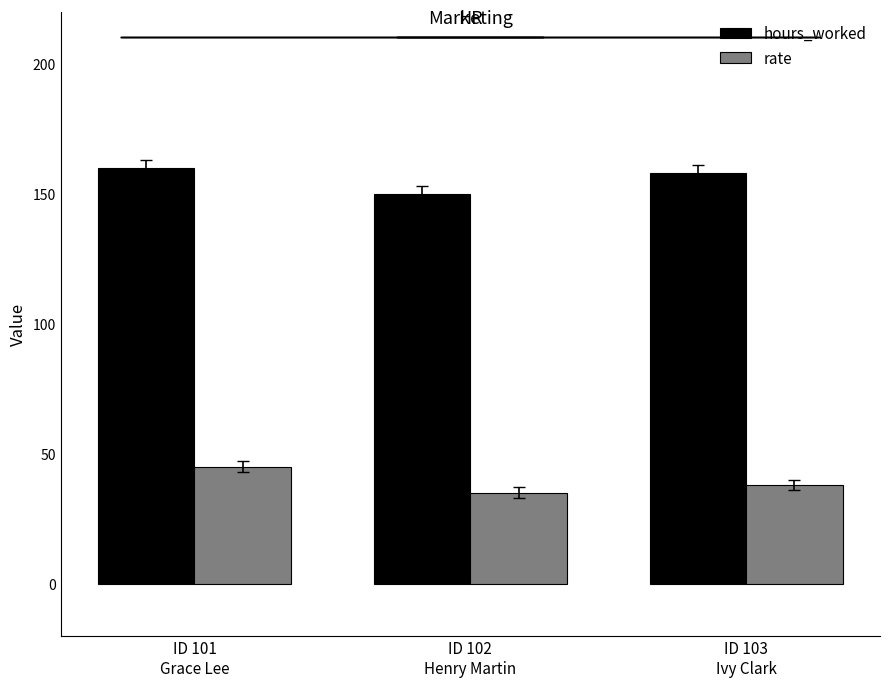

How many data points in rate are less than 38?

1